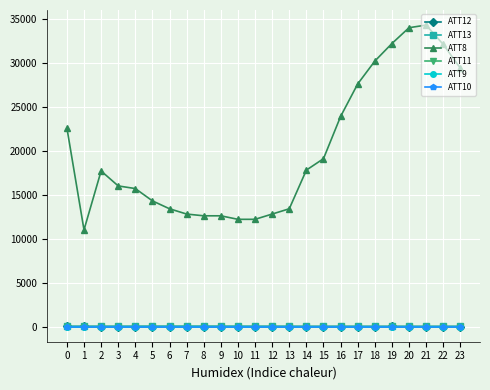

Does the chart have visible grid lines?

Yes